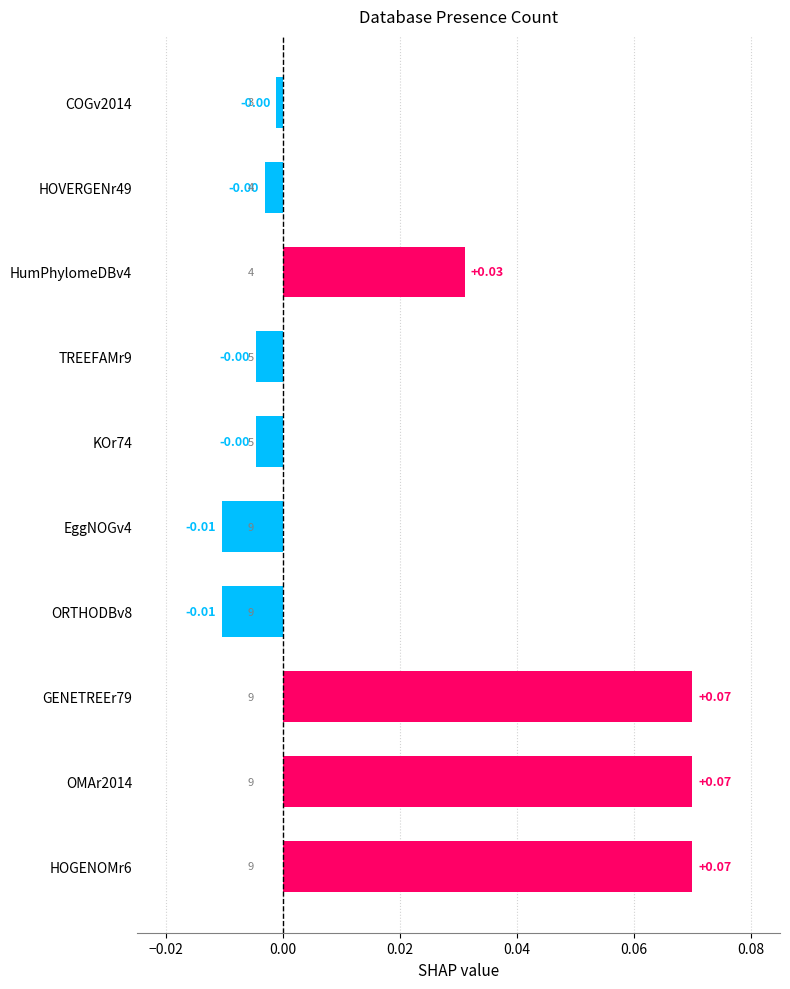

Does the chart contain any negative values?

Yes